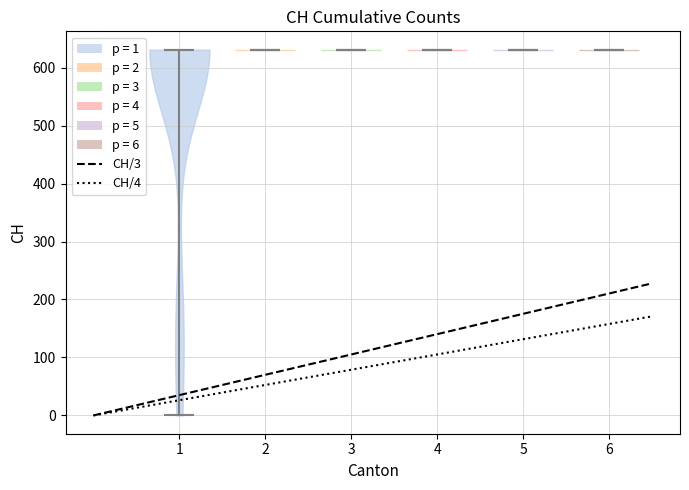

Reading left to right, read every violin against the y-axis: where its median line is, and the lowest and highest points it reaches. The values are not printed on the chart, so give them approximately, as read against the axis.

1: median line 630, lowest point 0, highest point 630
2: median line 630, lowest point 630, highest point 630
3: median line 630, lowest point 630, highest point 630
4: median line 630, lowest point 630, highest point 630
5: median line 630, lowest point 630, highest point 630
6: median line 630, lowest point 630, highest point 630